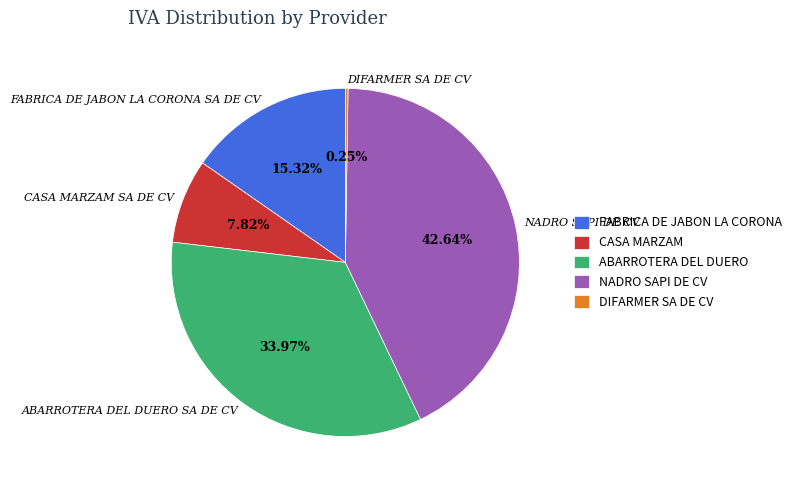

To the nearest percent, what is the average slice percentage?

20%